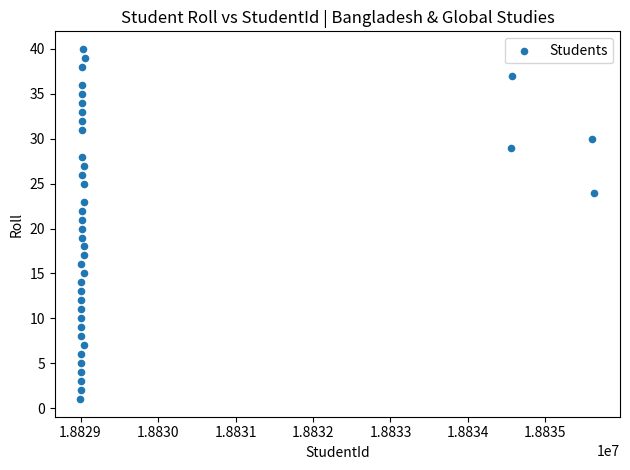

What is the range of Y values (max minus min)?

39